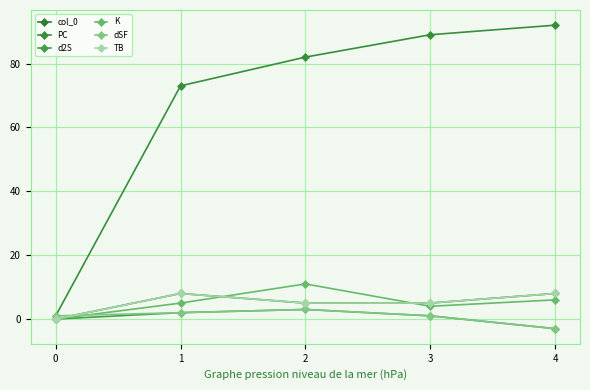

What is the greatest value displayed?

92